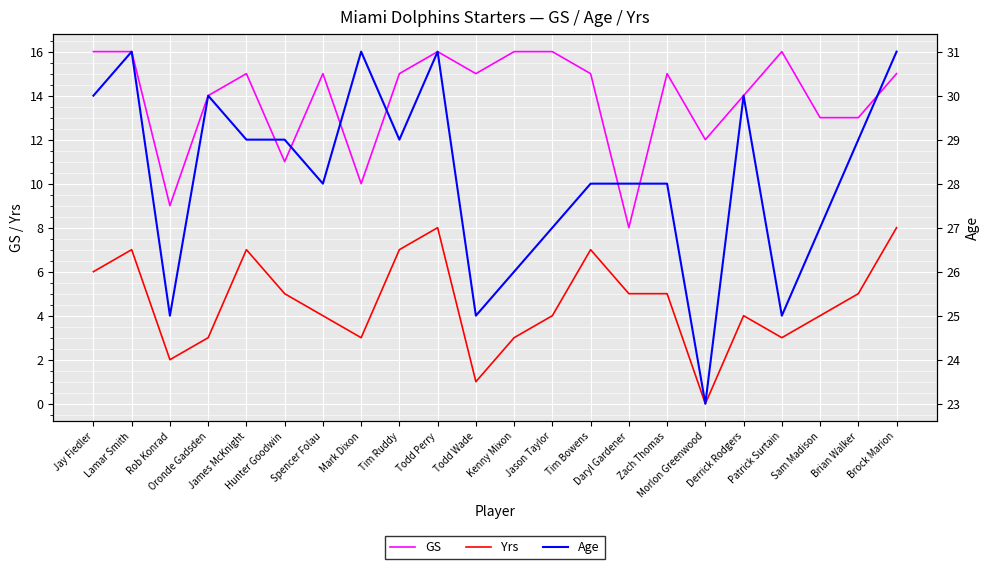

True or false: Yrs has a value of 3 at Mark Dixon.

True